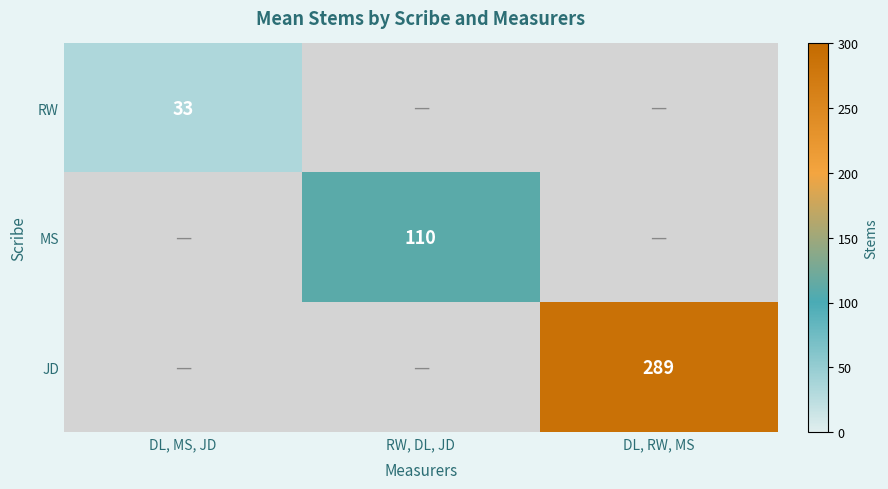

Is it true that MS equals 174.5 at RW, DL, JD?

False